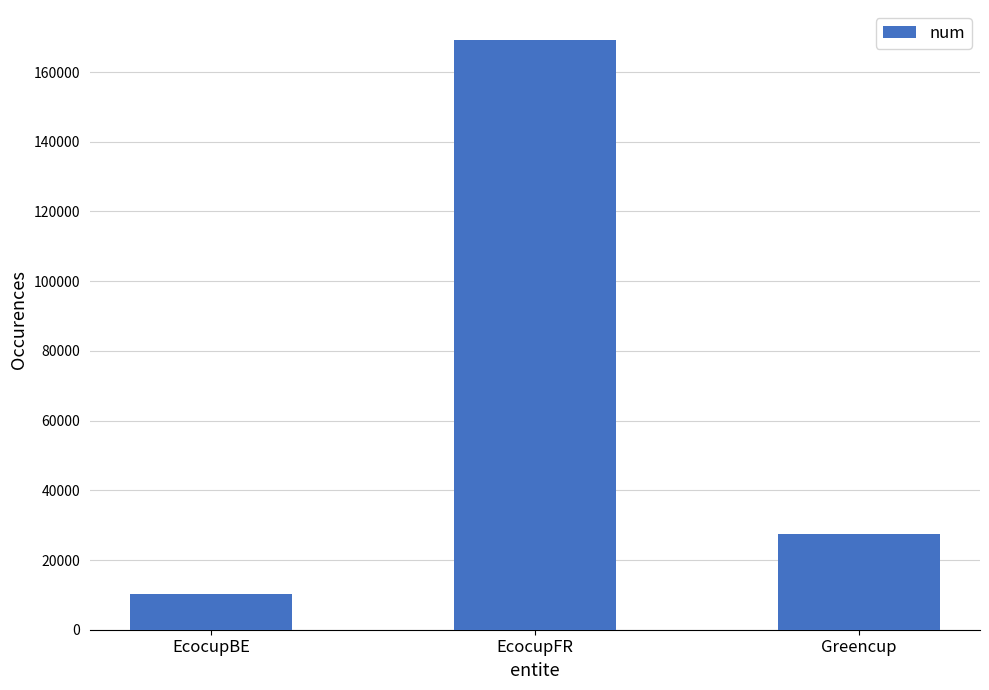

How many values are between 10293 and 169331?

3